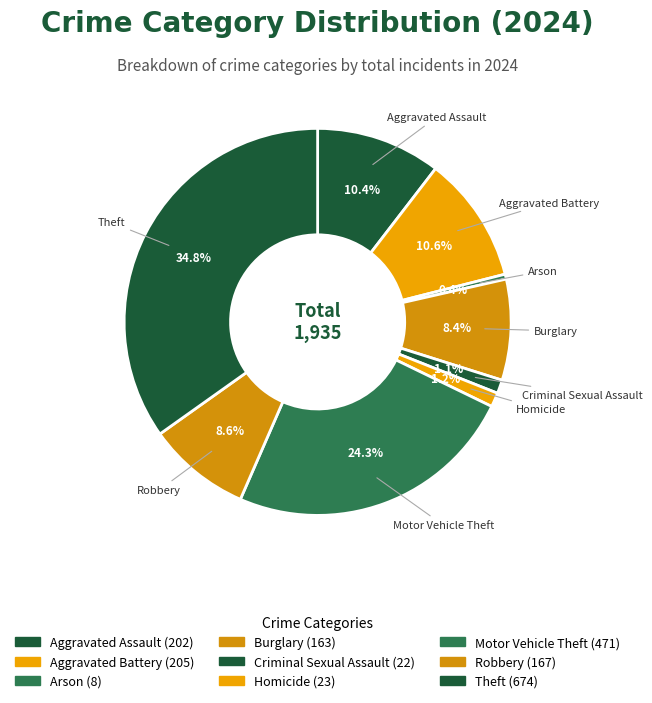

Is there a majority slice in this chart?

No